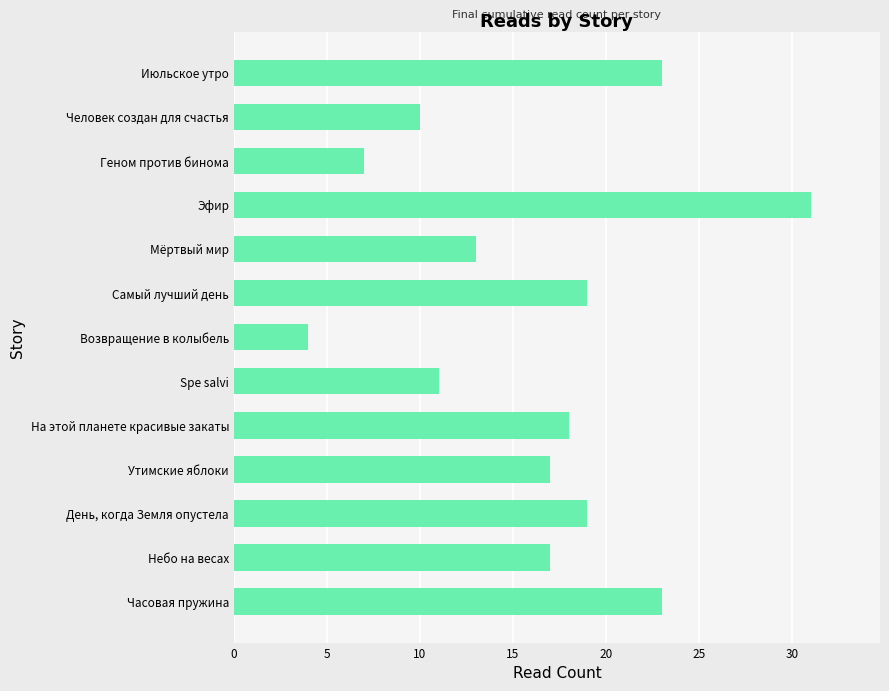

True or false: the data shows 3 at Геном против бинома.

False